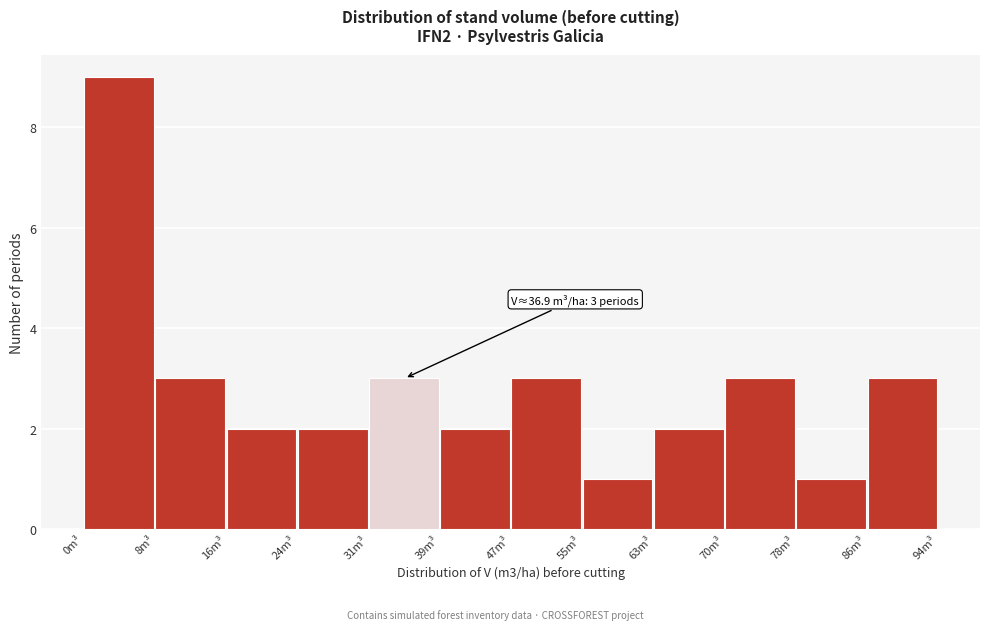

Which range on the x-axis has the tallest bar?

1 to 9